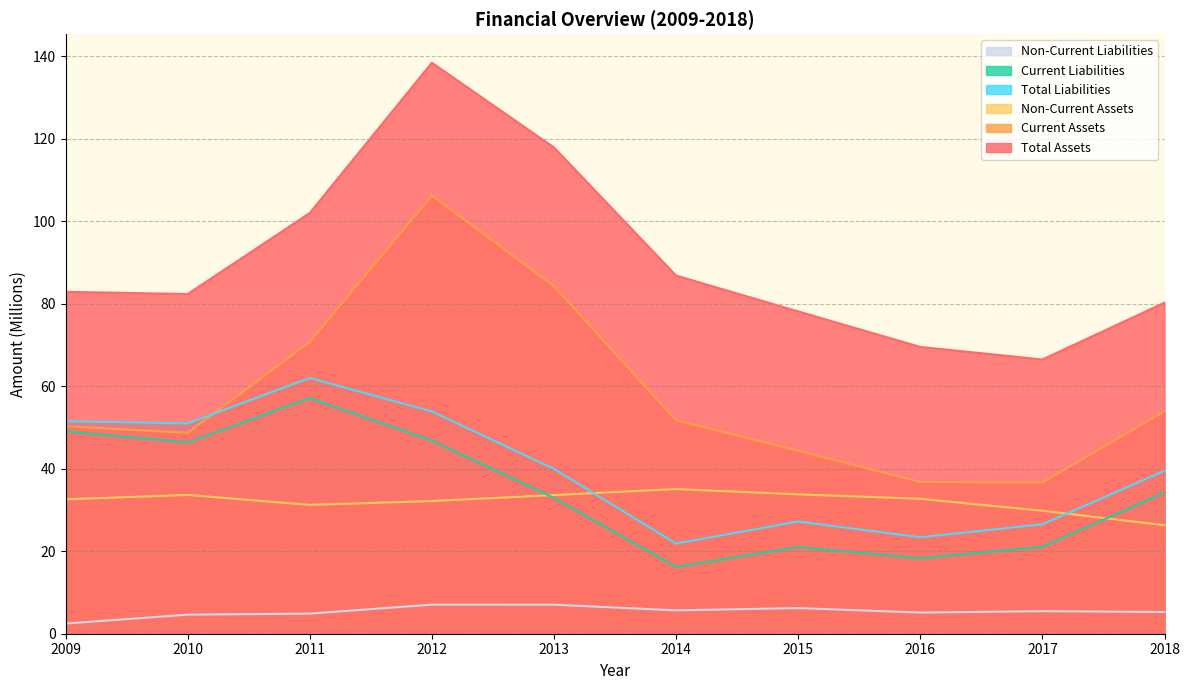

What is the difference between the maximum and minimum values in the Non-Current Assets series?

8.8